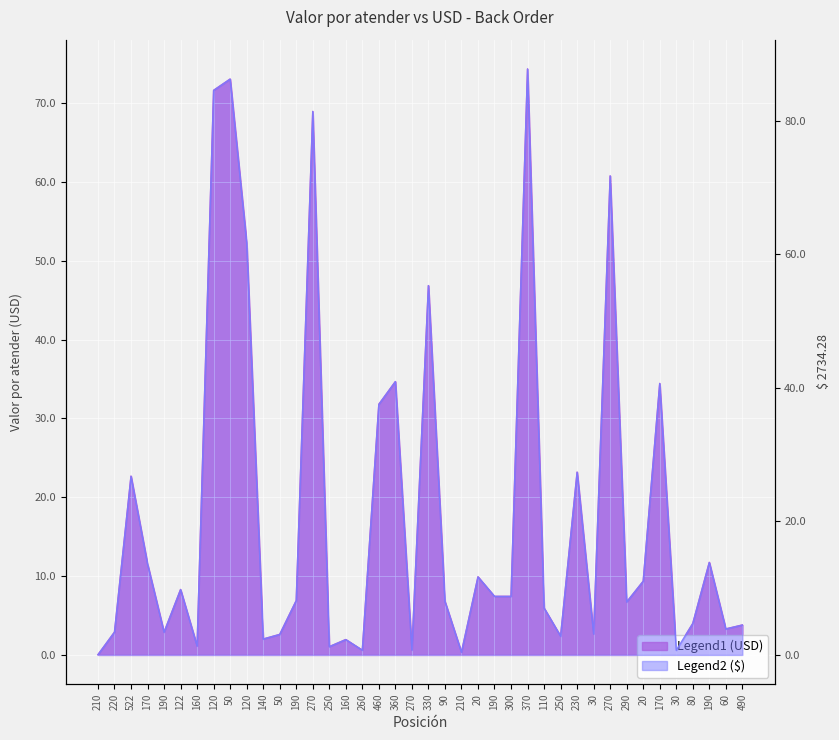

At 220, list the series in order from largest to smallest.

$ 2734.28, Valor por atender (USD)